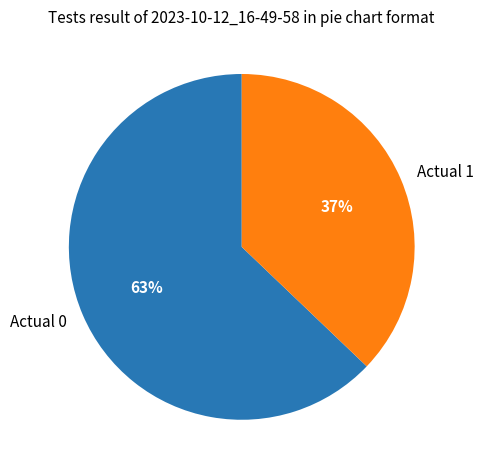

True or false: Actual 1 accounts for 31% of the total.

False